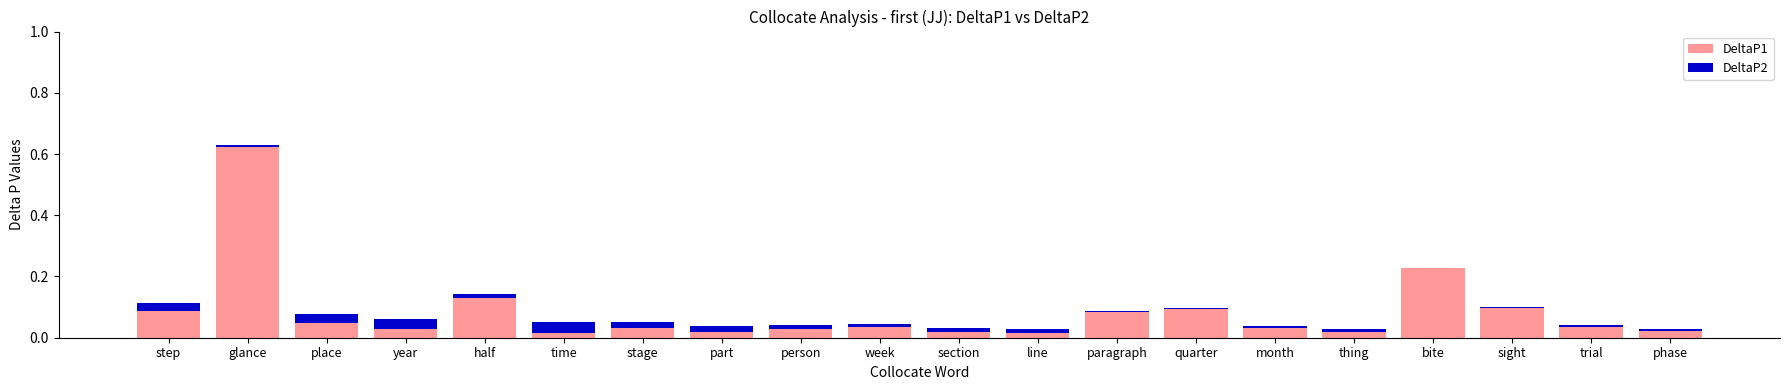

The DeltaP1 series shows 0.0 at trial. True or false?

True